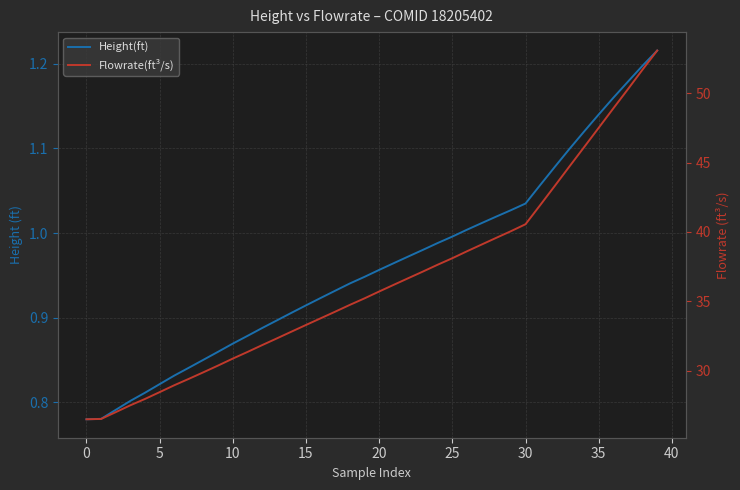

True or false: Flowrate(ft³/s) has a value of 48.9 at 36.

True